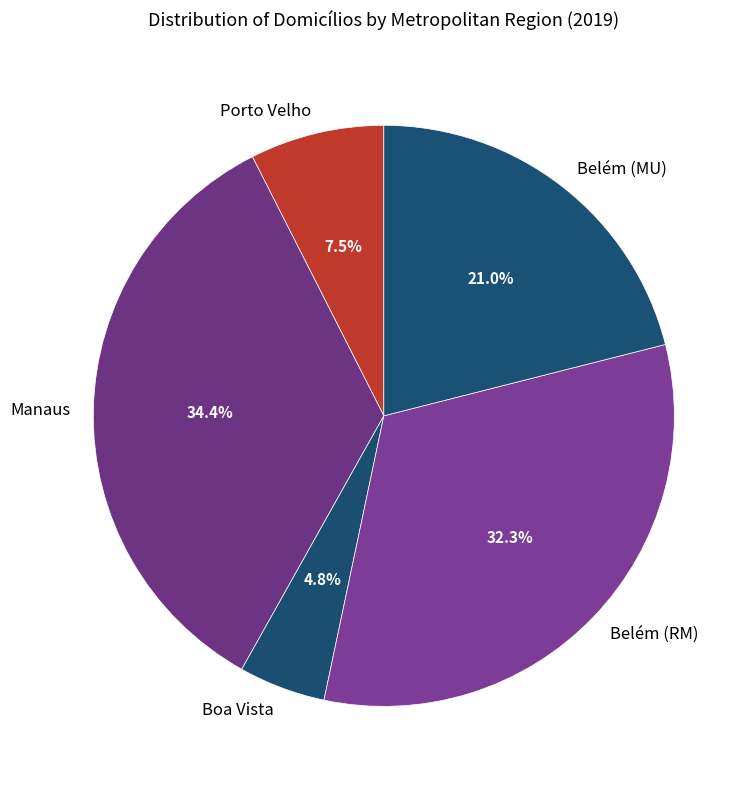

How many segments does this pie chart have?

5